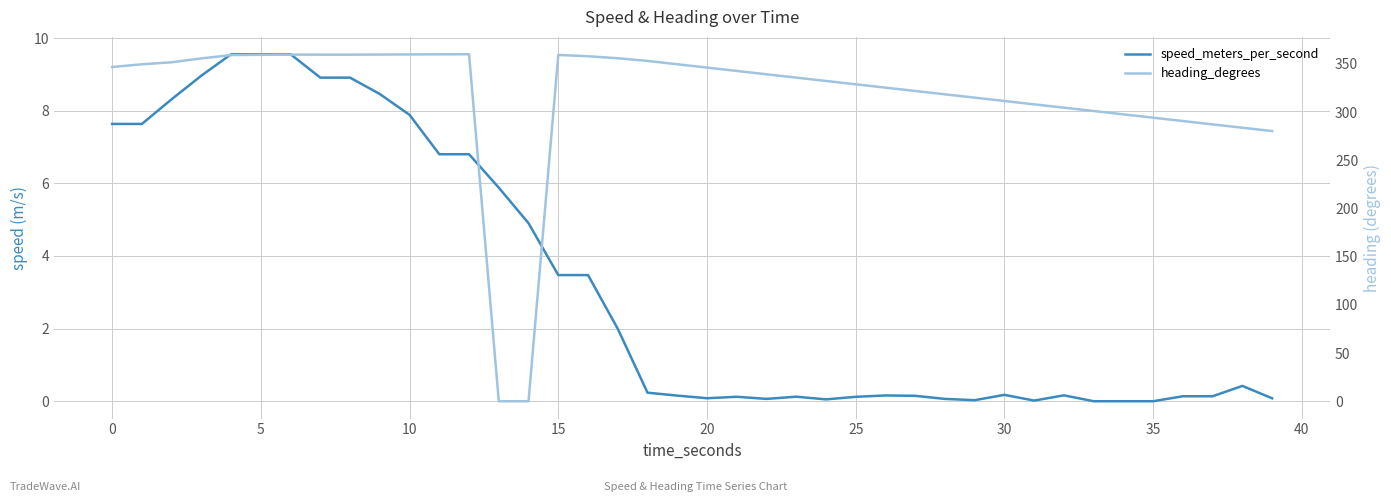

Reading right to left, what are all the values shown in this chart?

speed_meters_per_second: 0.1	0.4	0.1	0.1	0.0	0.0	0.0	0.2	0.0	0.2	0.0	0.1	0.1	0.2	0.1	0.1	0.1	0.1	0.1	0.1	0.2	0.2	2.0	3.5	3.5	4.9	5.9	6.8	6.8	7.9	8.5	8.9	8.9	9.6	9.6	9.6	9.0	8.3	7.6	7.6
heading_degrees: 280.3	283.8	287.2	290.7	294.2	297.6	301.1	304.6	308.0	311.5	315.0	318.4	321.9	325.3	328.8	332.3	335.7	339.2	342.7	346.1	349.6	353.1	355.8	357.9	359.3	0.0	0.0	360.0	359.9	359.8	359.7	359.6	359.6	359.6	359.4	359.1	355.7	351.7	349.6	346.7